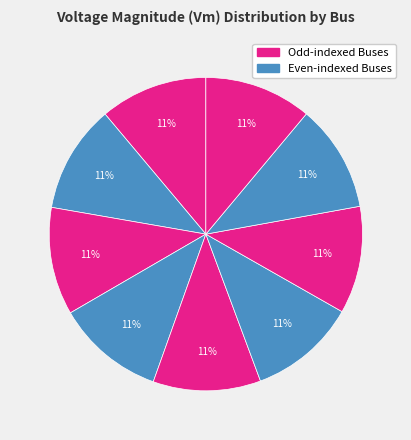

Does any single category account for the majority?

No